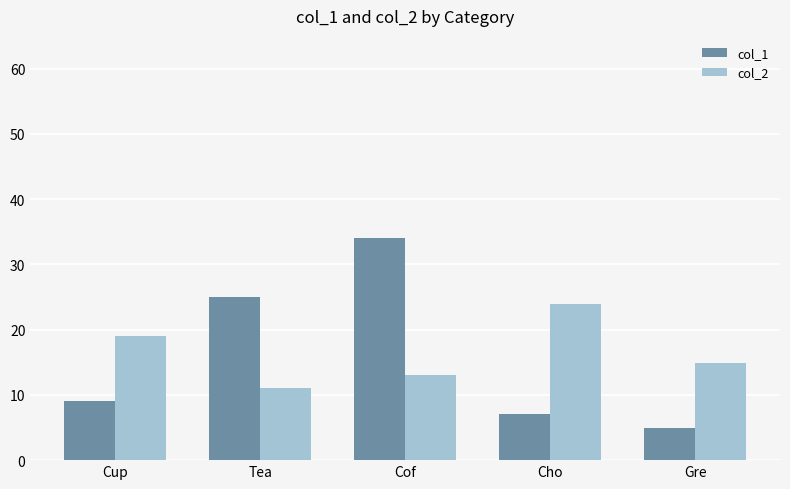

Rank the categories by col_1 value from lowest to highest.

Gre, Cho, Cup, Tea, Cof